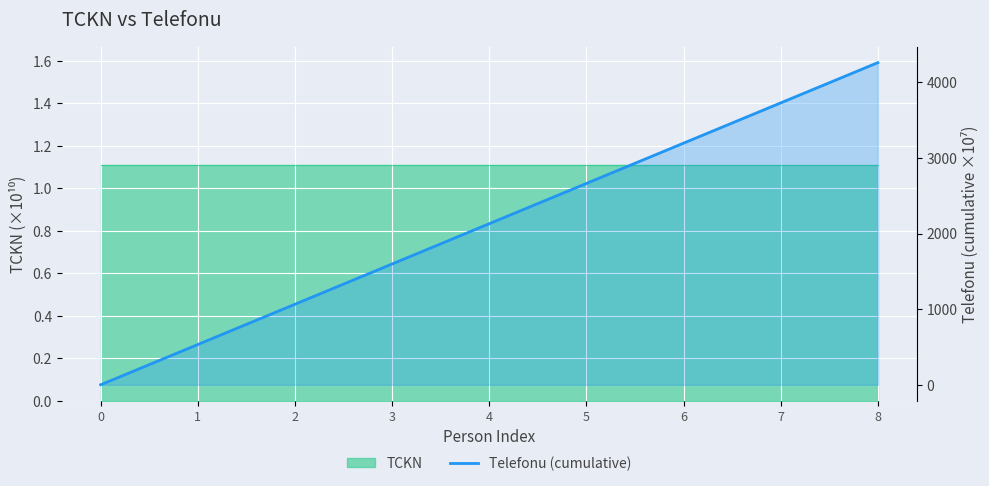

Does the chart display data point markers on the line(s)?

No